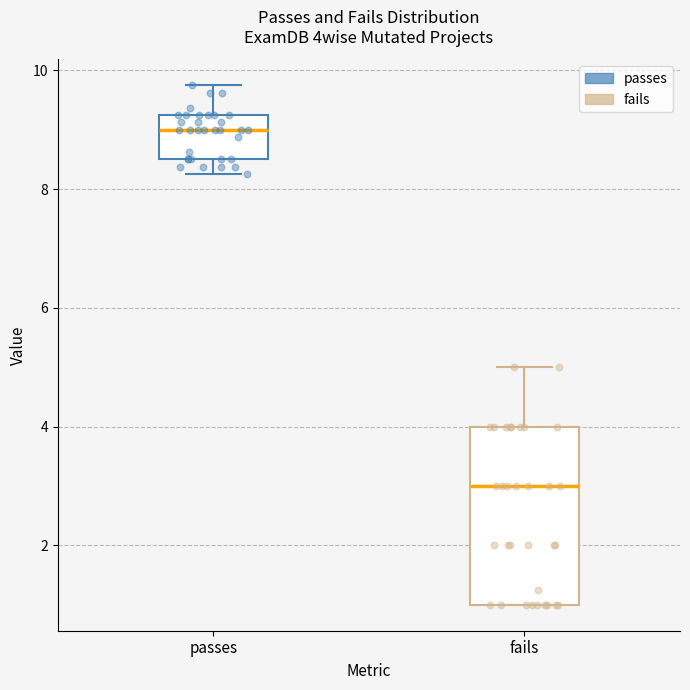

Which box has the lowest median line?

fails